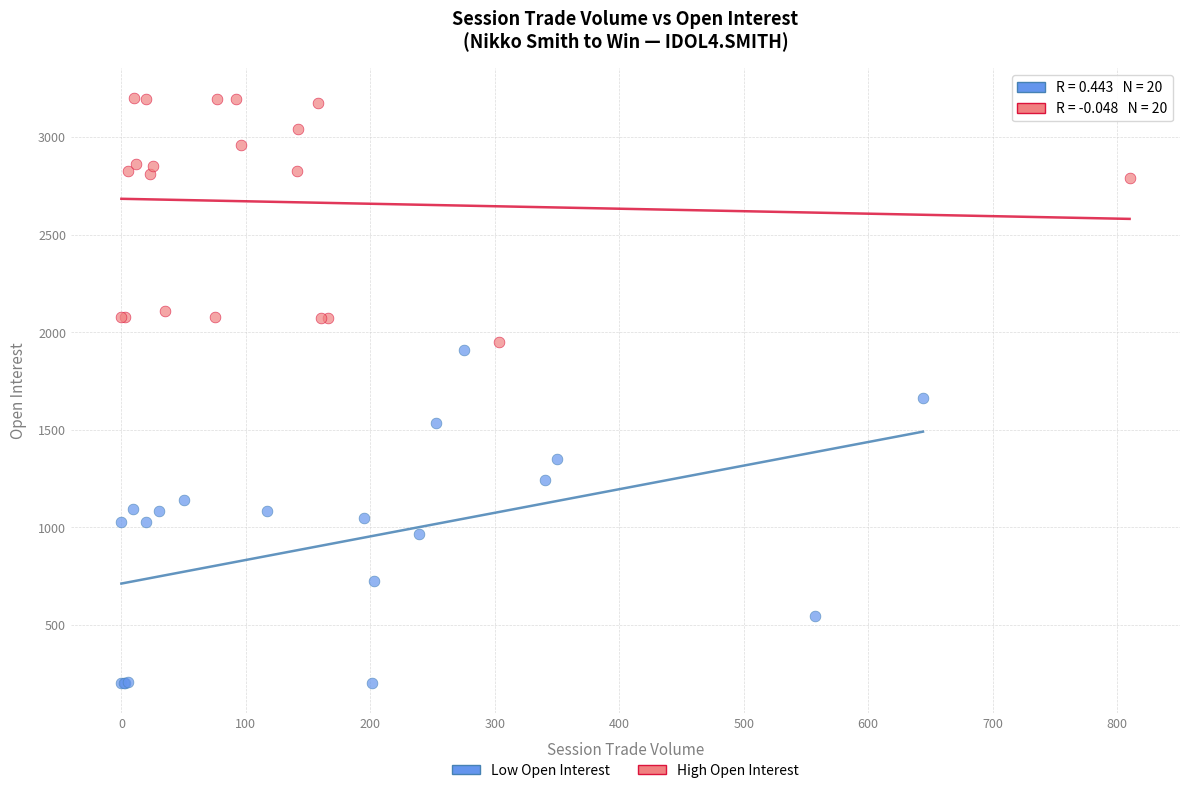

Which series has the widest spread of Y values?

Low Open Interest